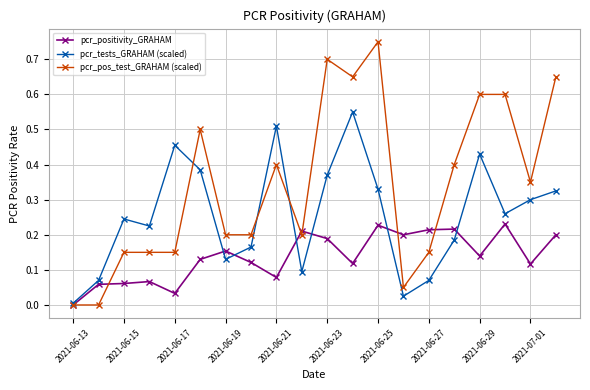

True or false: pcr_positivity_GRAHAM has more than 1 interior local peaks.

True